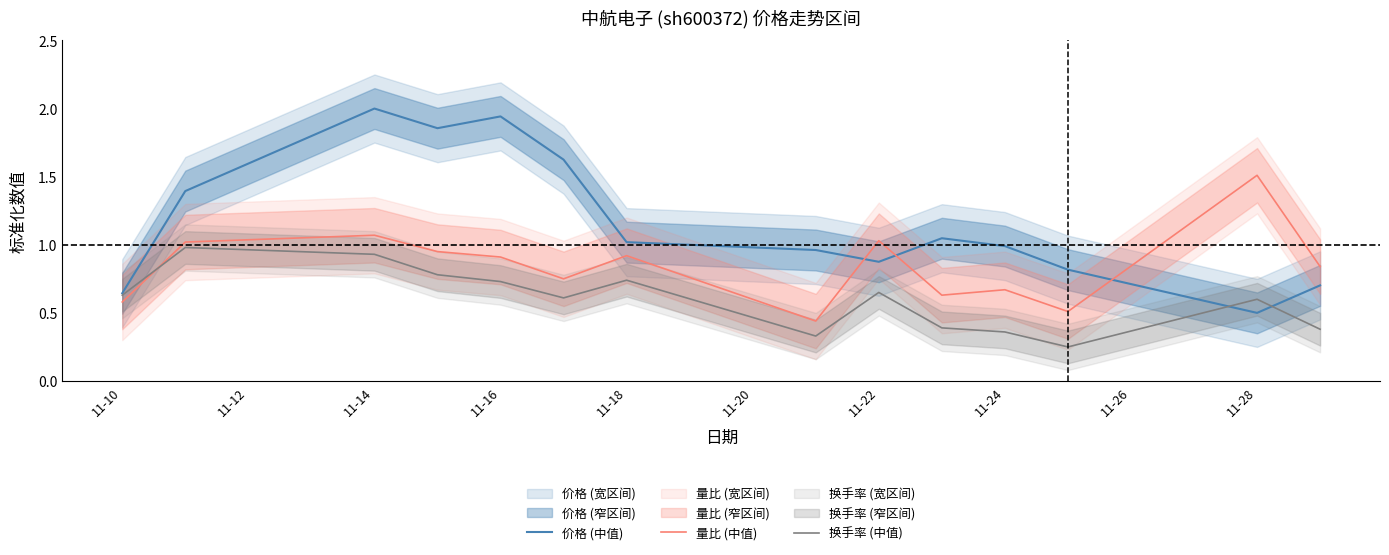

At which label does 价格 (中值) reach its peak?

11-14